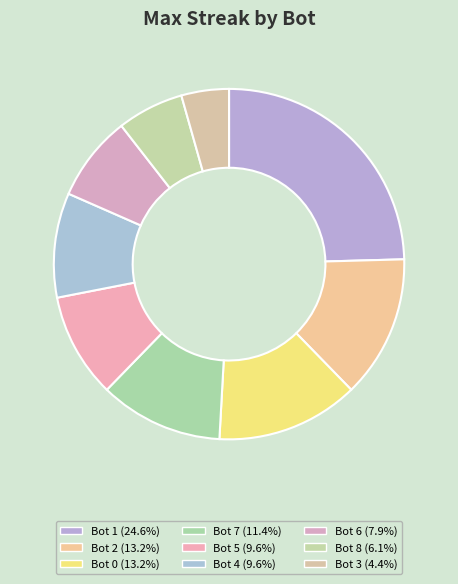

How many slices are in this pie chart?

9